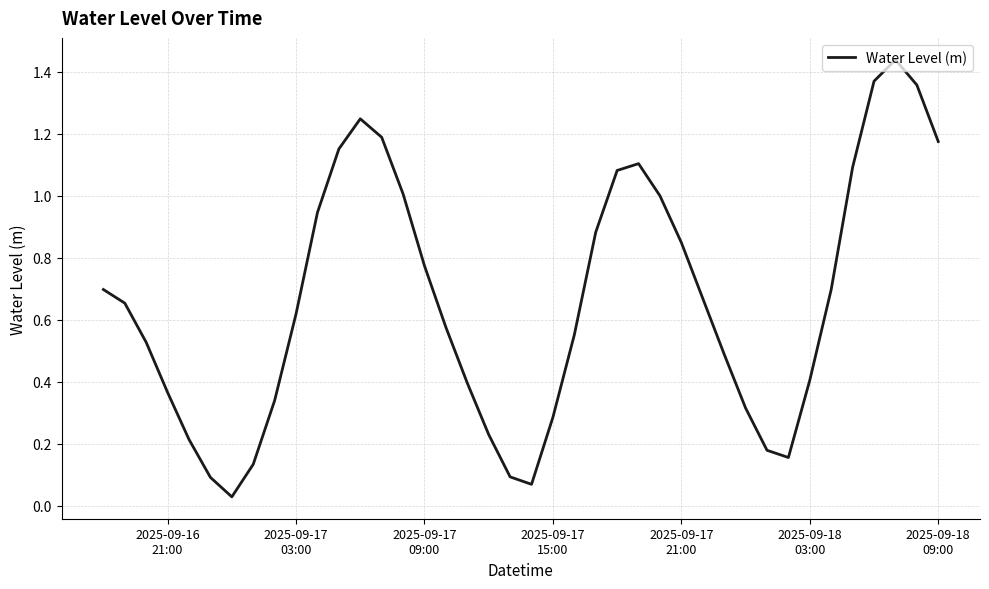

What is the average value?

0.7